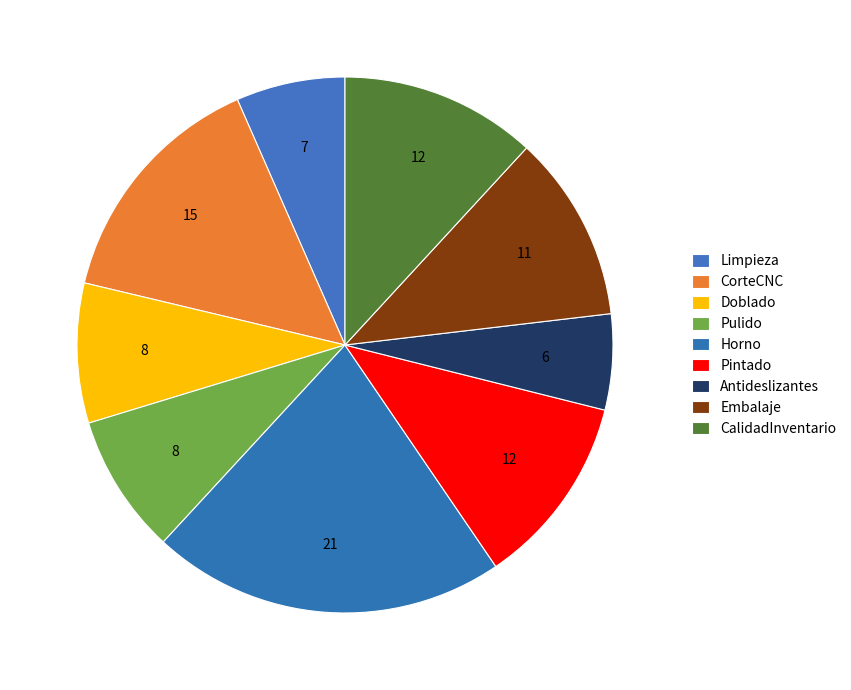

Count the number of slices in the pie.

9